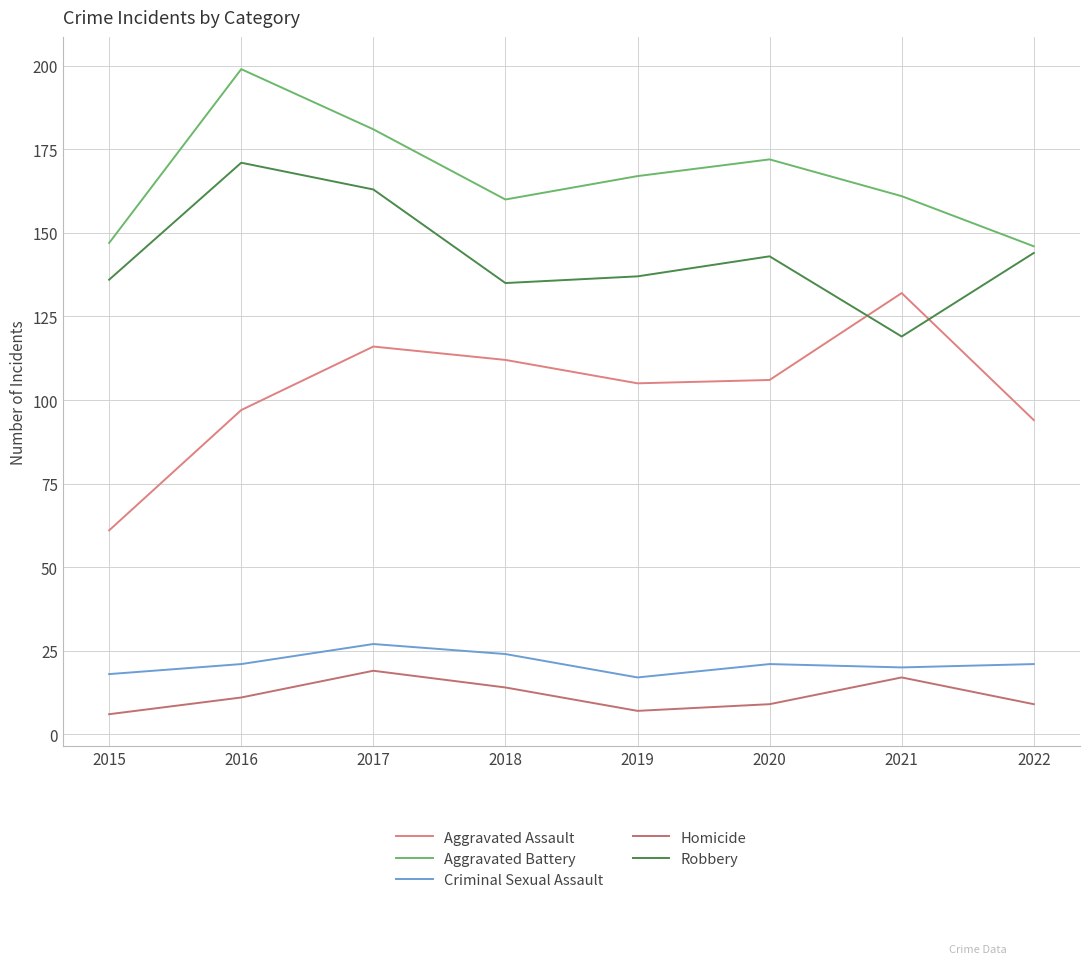

True or false: Aggravated Battery has more than 0 points higher than both neighbors.

True